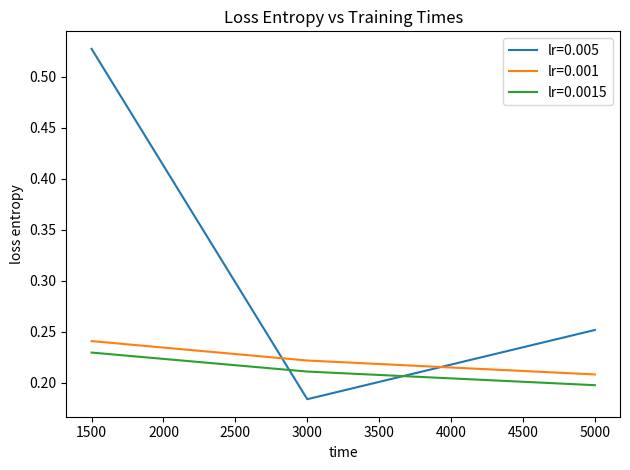

Rank the series at 1500 from highest to lowest value.

lr=0.005, lr=0.001, lr=0.0015